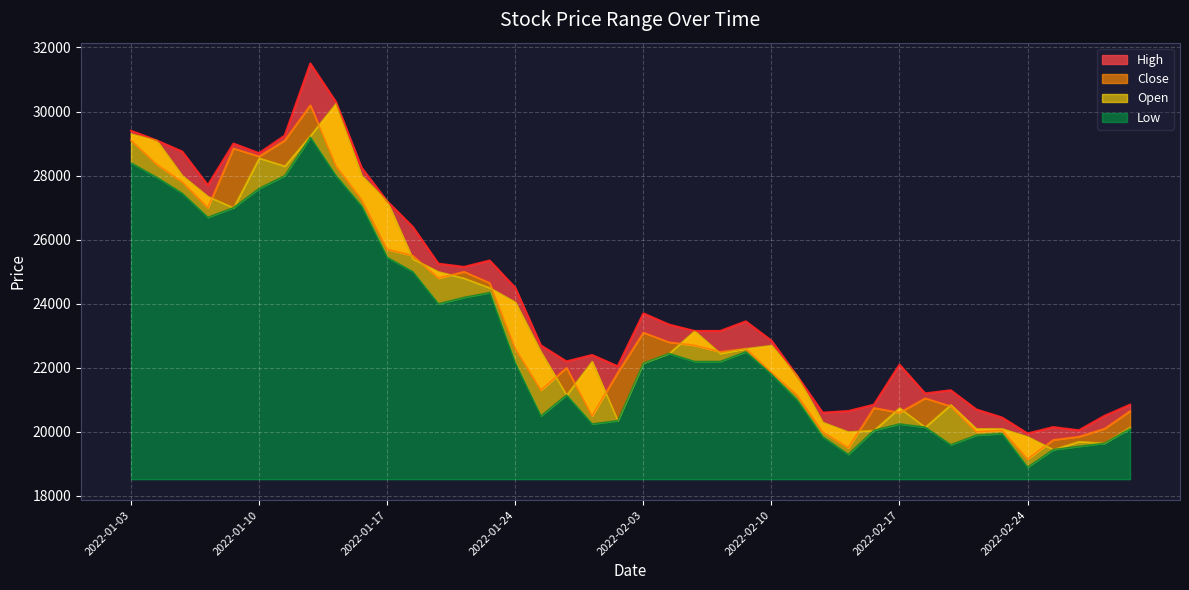

True or false: High and Open intersect in this chart.

False